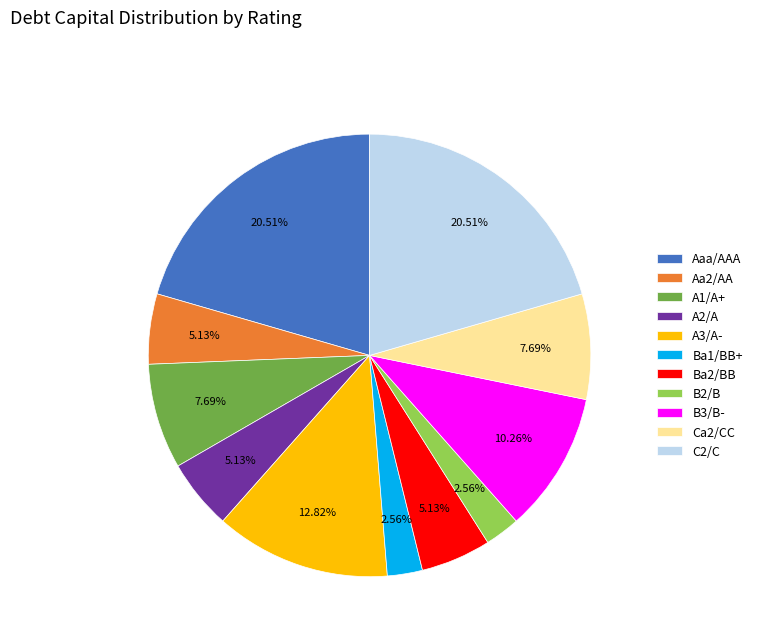

What is the total percentage of Aa2/AA and A2/A?

10.3%